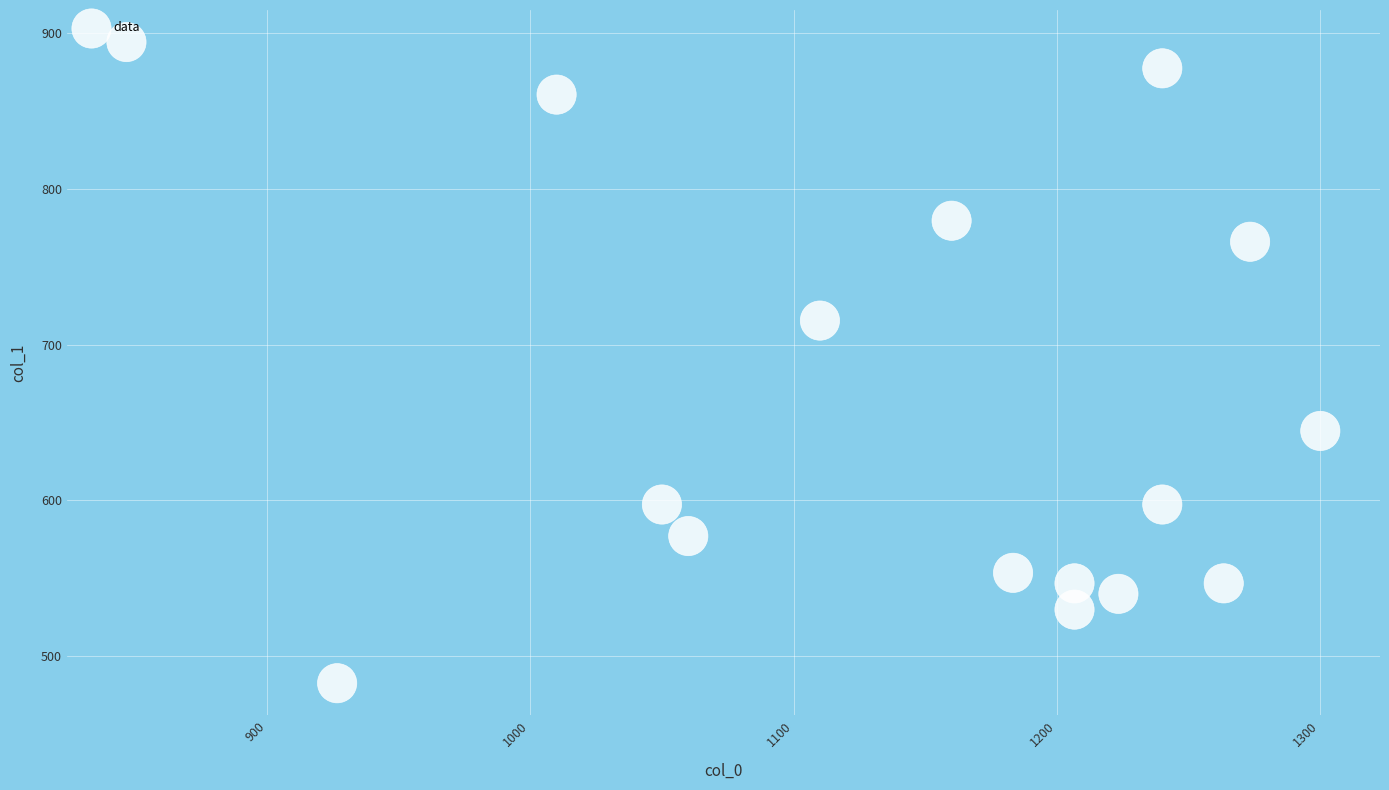

What Y value in the scatter plot is closest to 688?

715.5